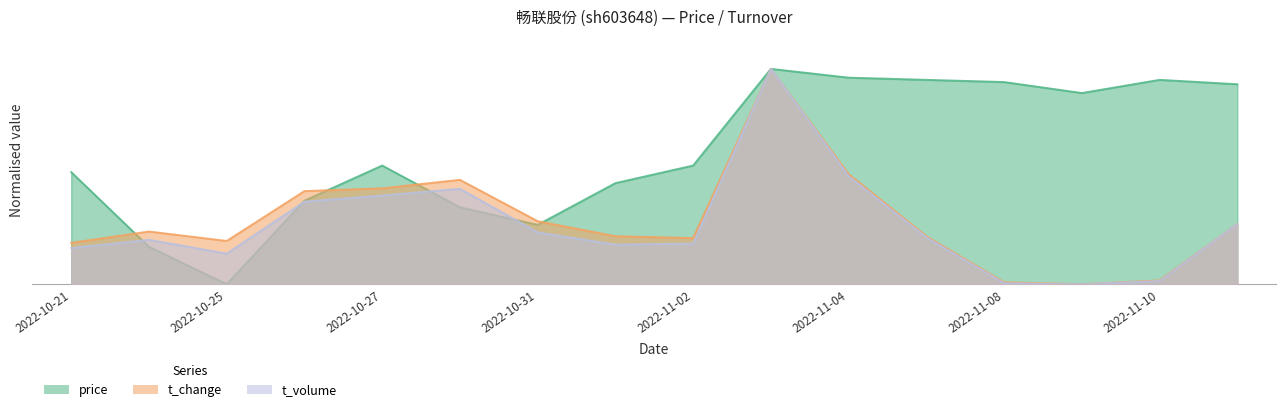

What is the label of the 15th point from the right?

2022-10-24